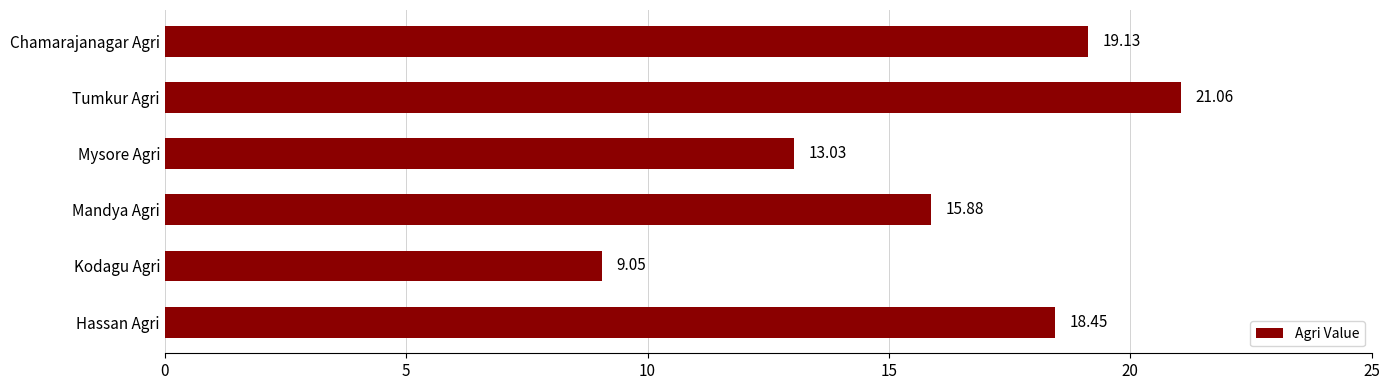

Which category has the highest value across all series?

Tumkur Agri